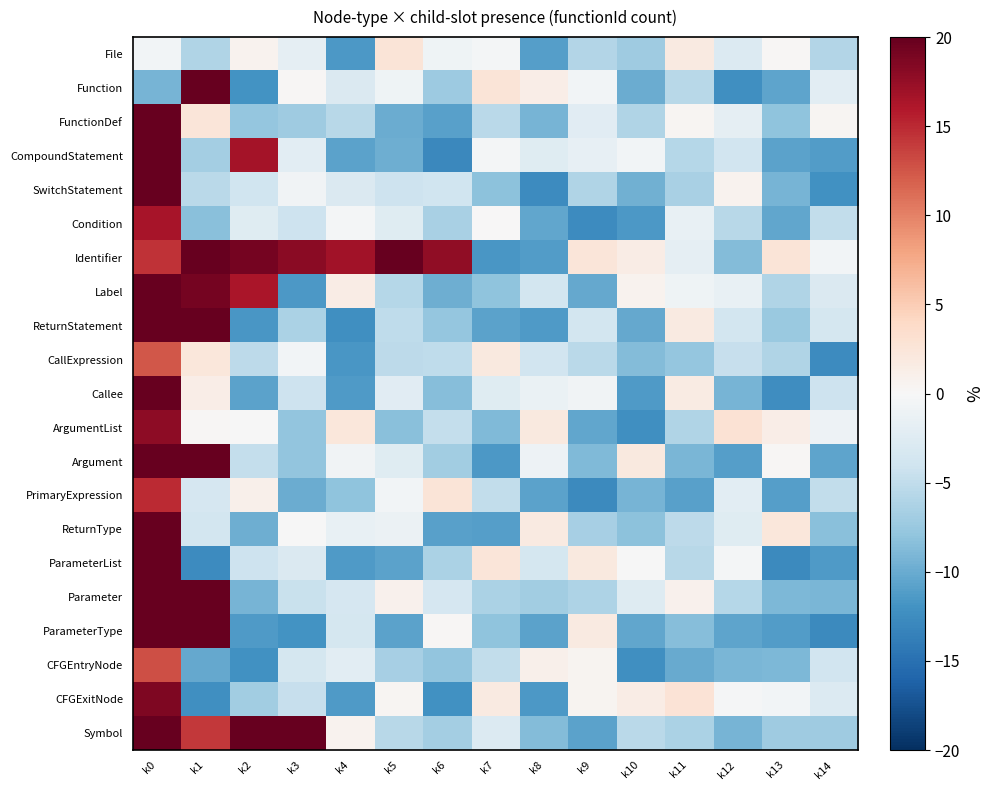

What is the minimum value shown in the chart?

-12.9